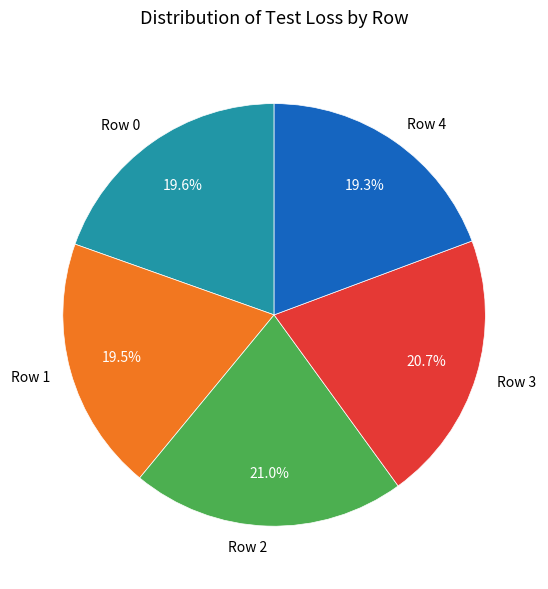

Combined, do Row 2 and Row 0 account for over 50%?

No